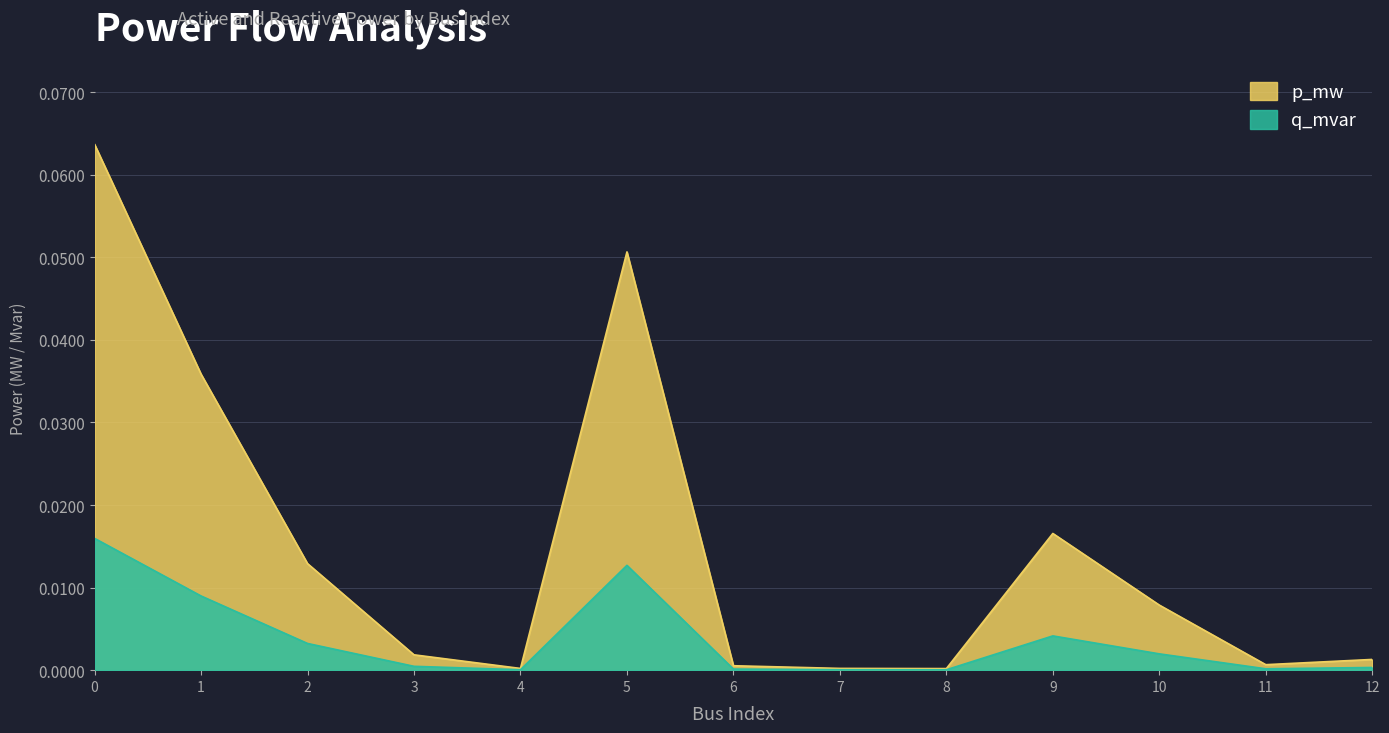

True or false: p_mw and q_mvar intersect in this chart.

False